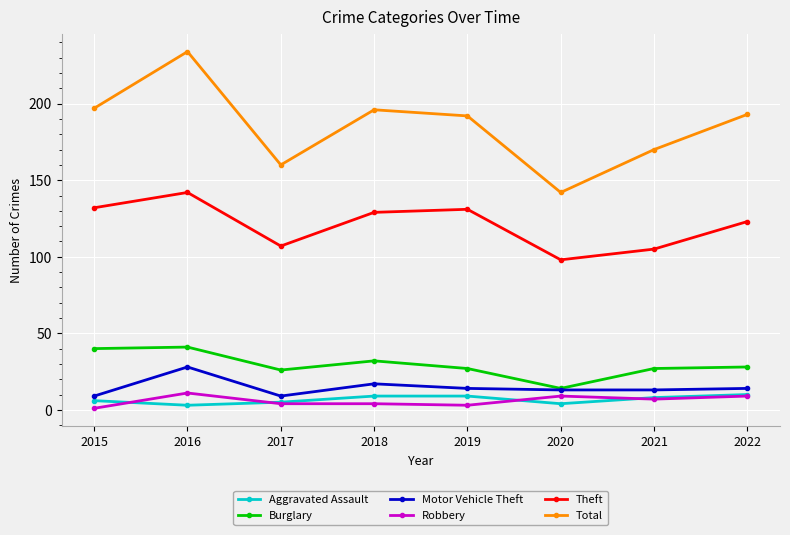

What is the value of the Total point at the 7th from the left?

170